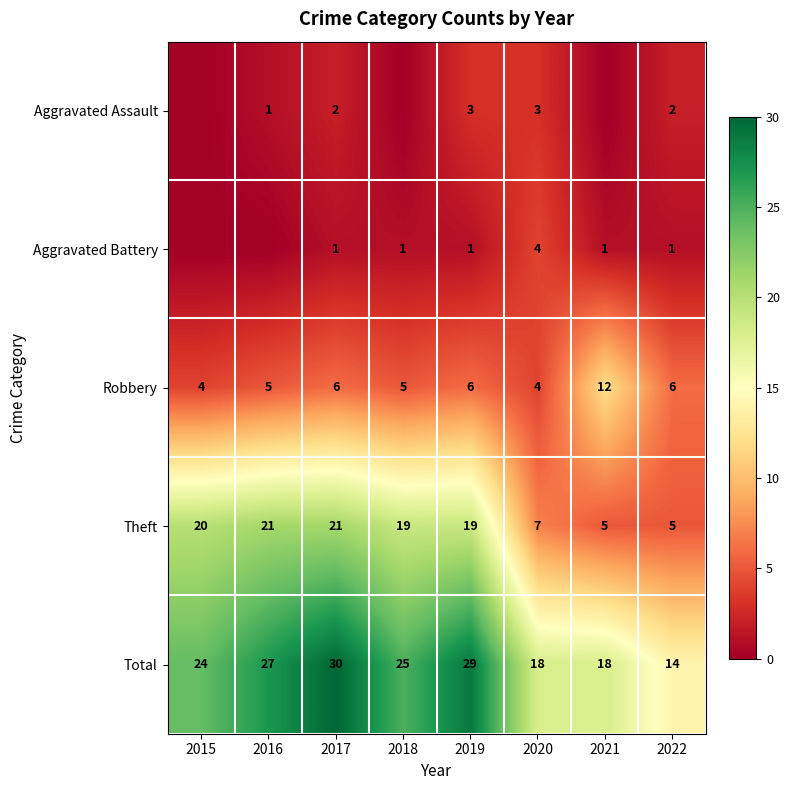

At which label does Theft first exceed 19?

2015